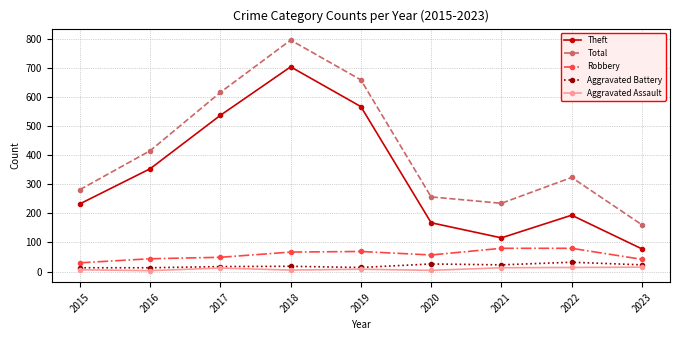

Which series changed the most between 2018 and 2021?

Theft